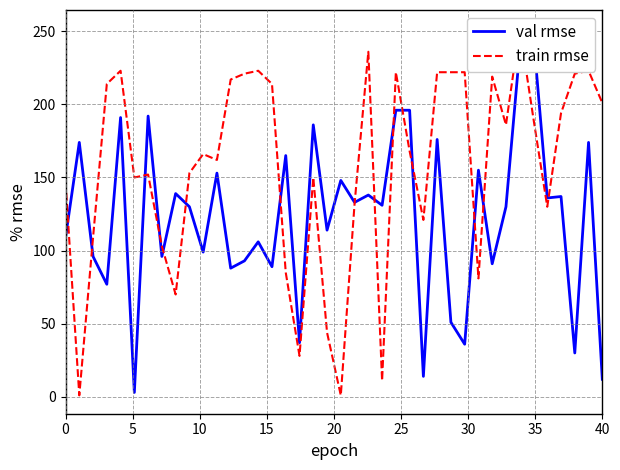

In train rmse, how many points are lower than both neighbors (excluding endpoints)?

11